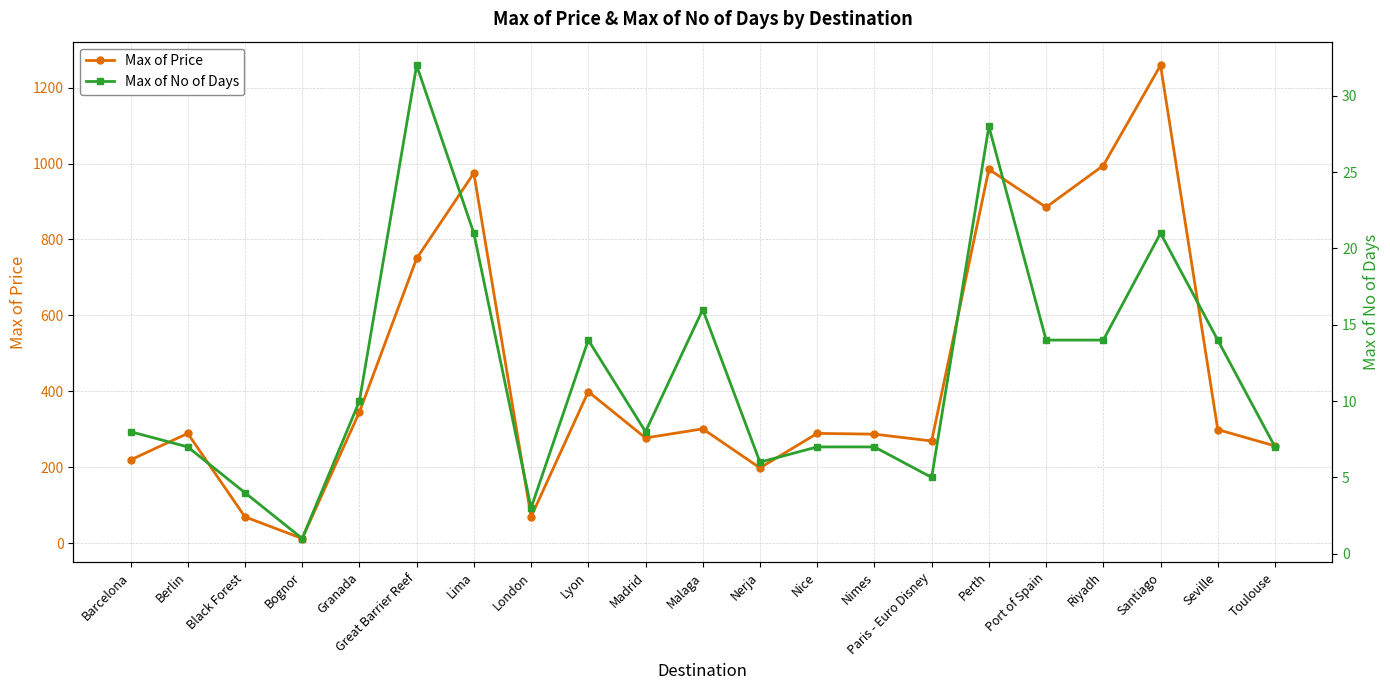

At which category does the chart reach its peak across all series?

Santiago